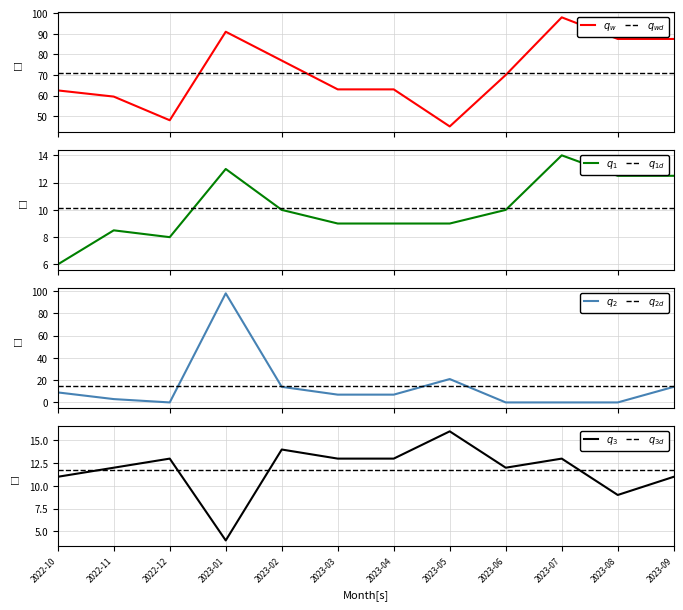

How many series are shown in this chart?

4